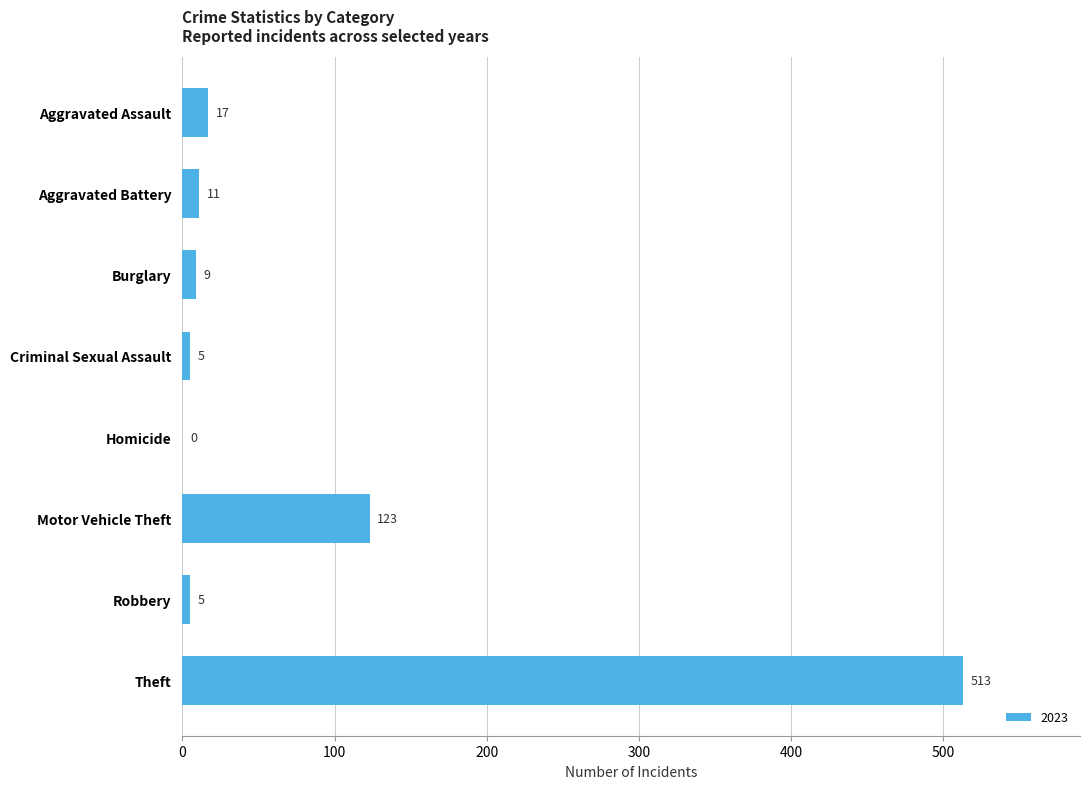

What is the maximum value shown in the chart?

513